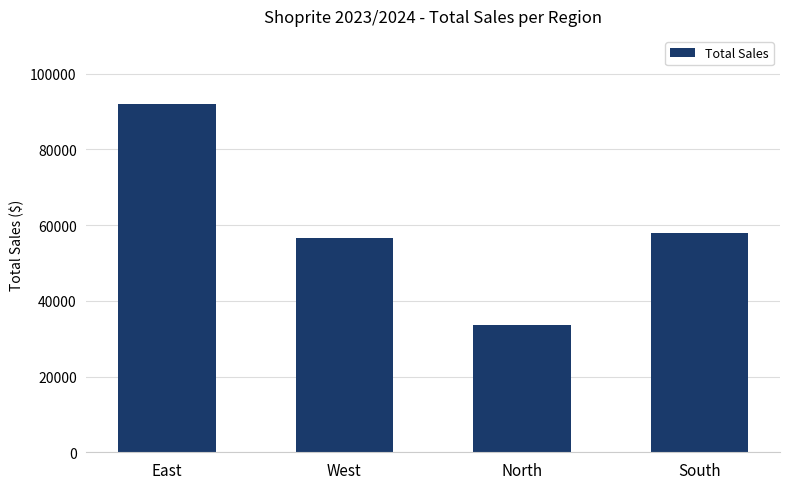

What is the ratio of the value at North to the value at South?

0.6